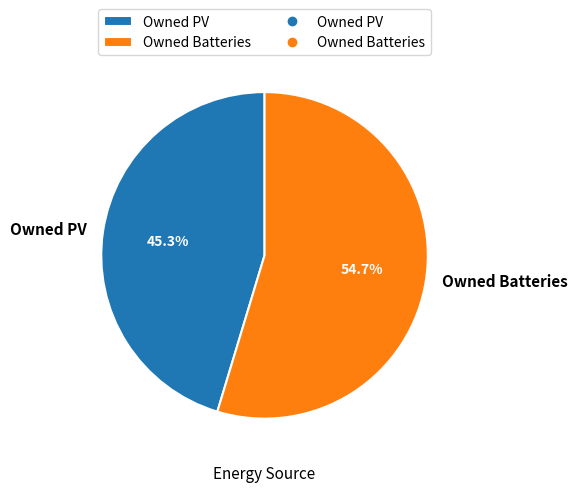

How many slices are in this pie chart?

2